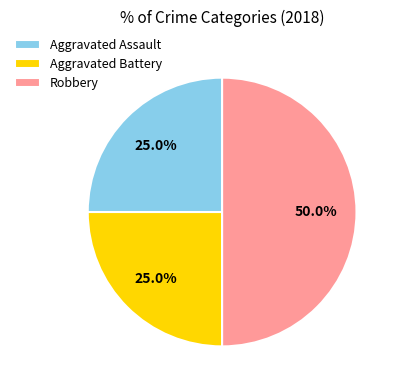

How many slices are in this pie chart?

3